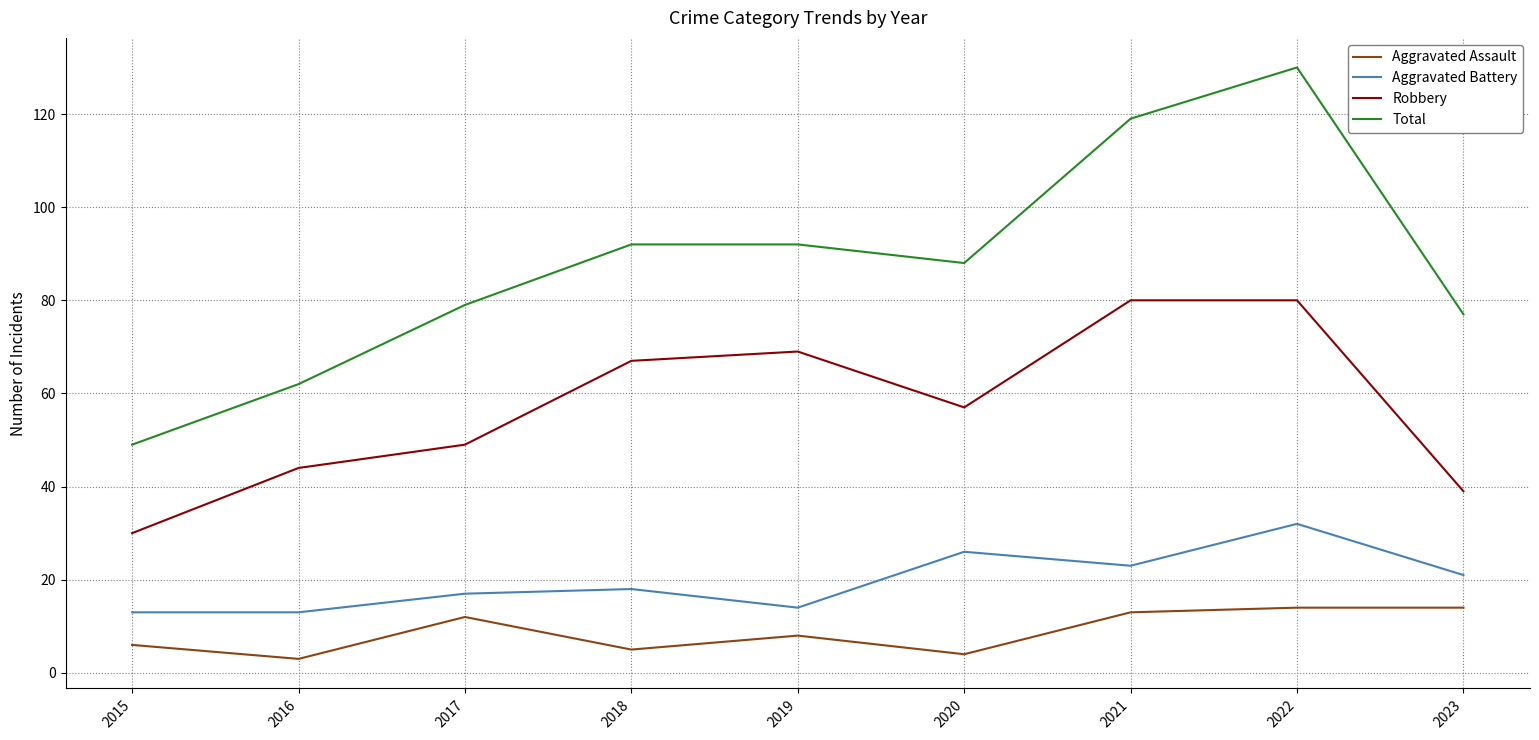

How many values in the Aggravated Battery series are below 18?

4